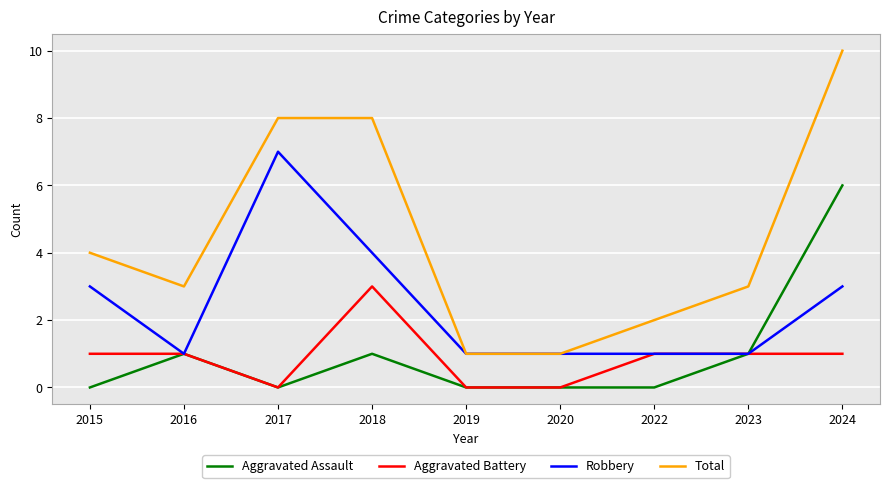

At which category is the sum across all series the highest?

2024